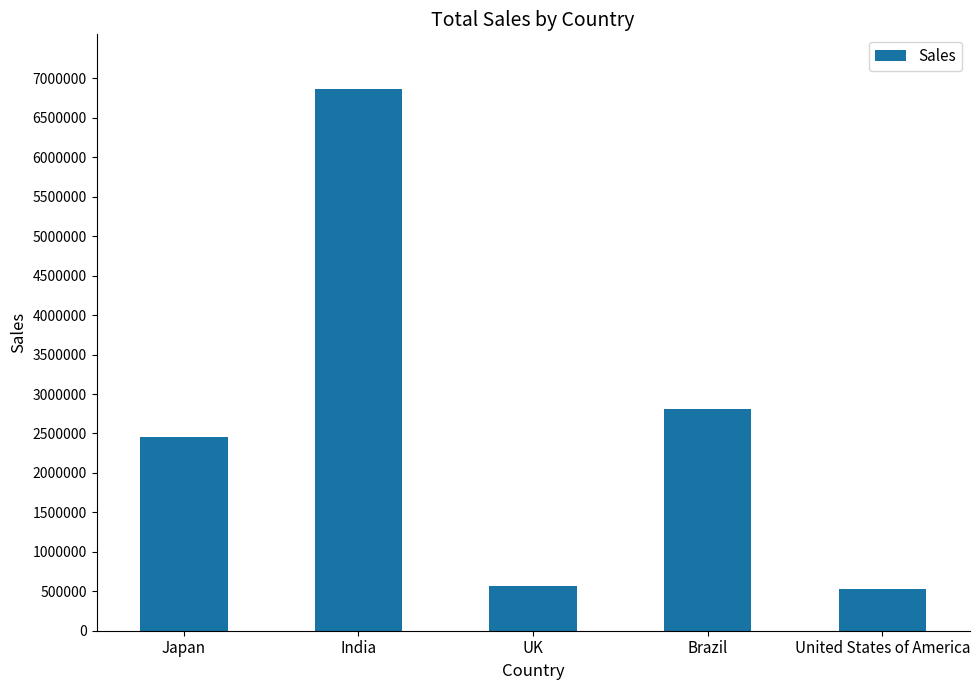

What is the change in value from Japan to Brazil?

+354314